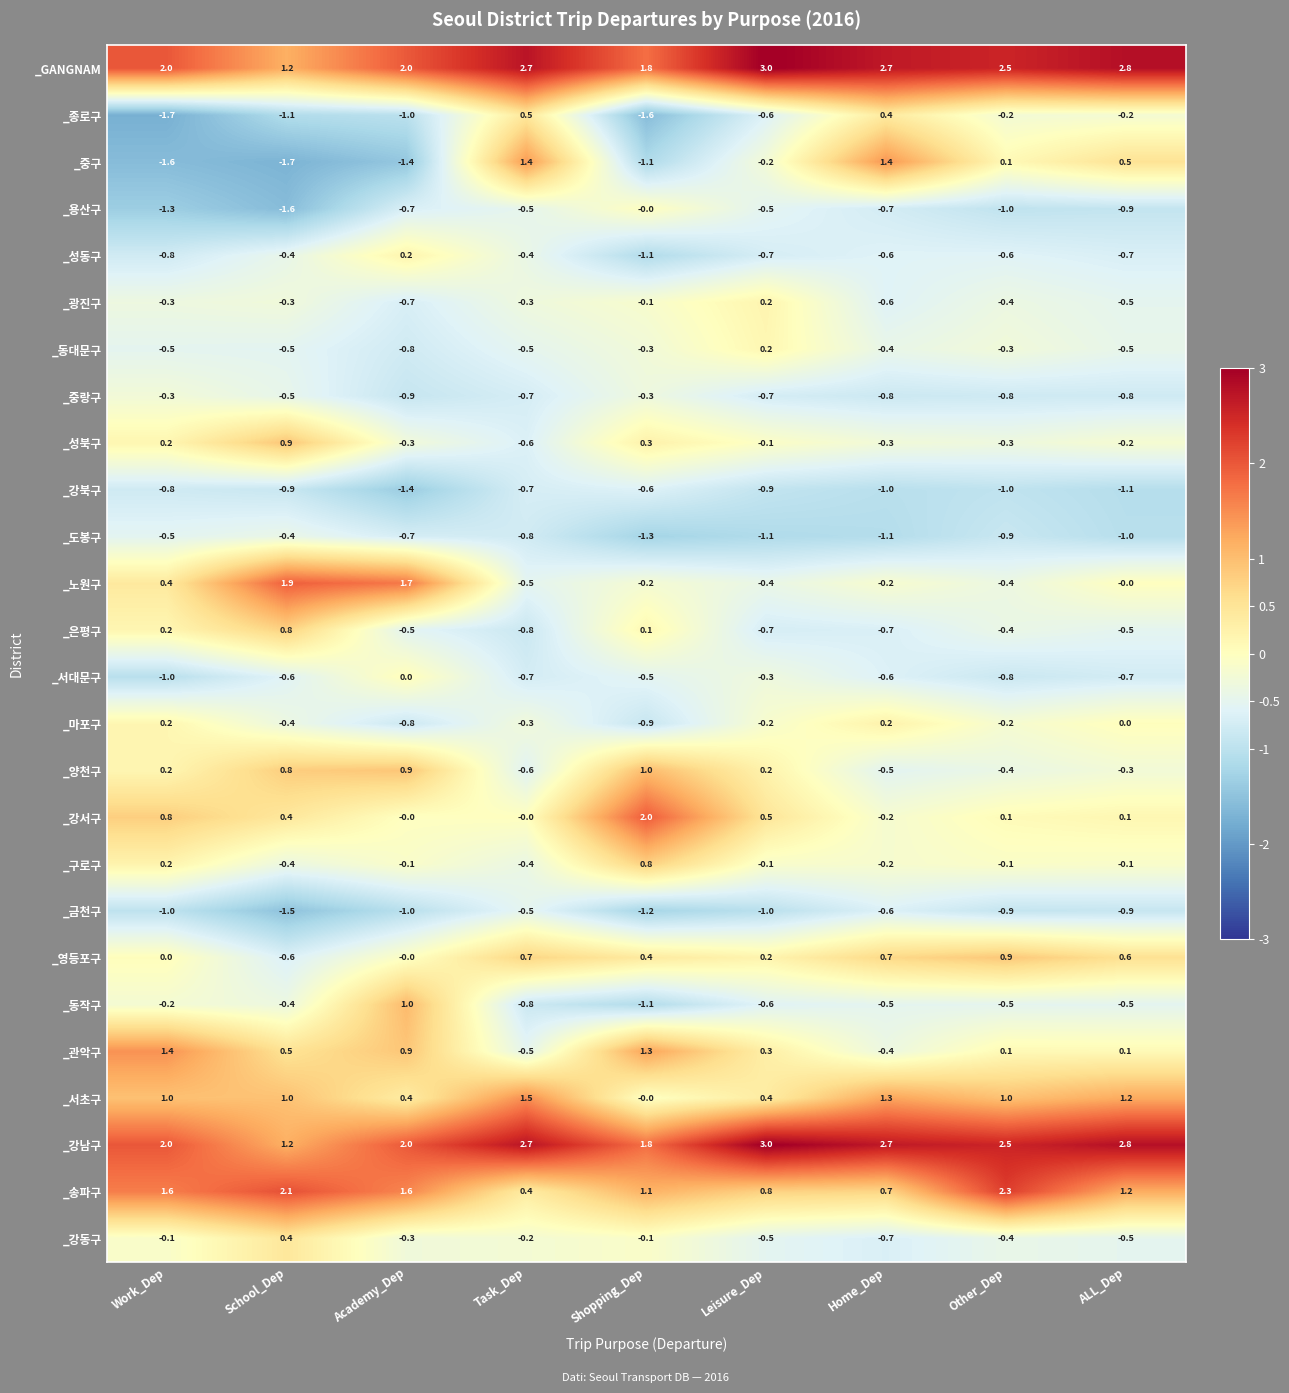

What is the difference between the second highest and minimum values in the _마포구 series?

1.1